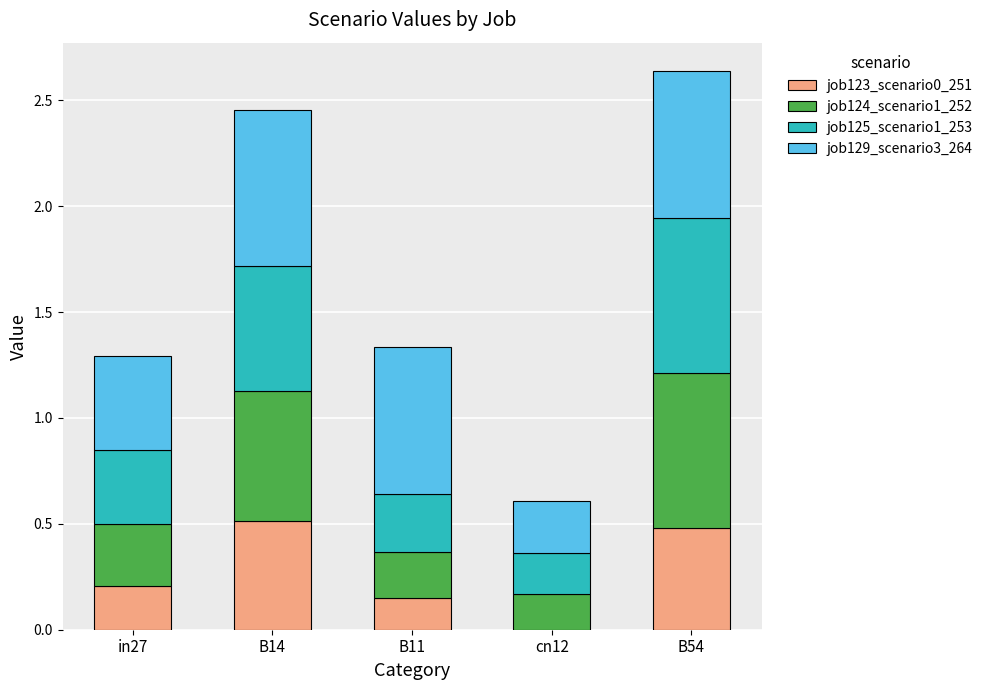

The value of job123_scenario0_251 at B14 is 0.5. True or false?

True